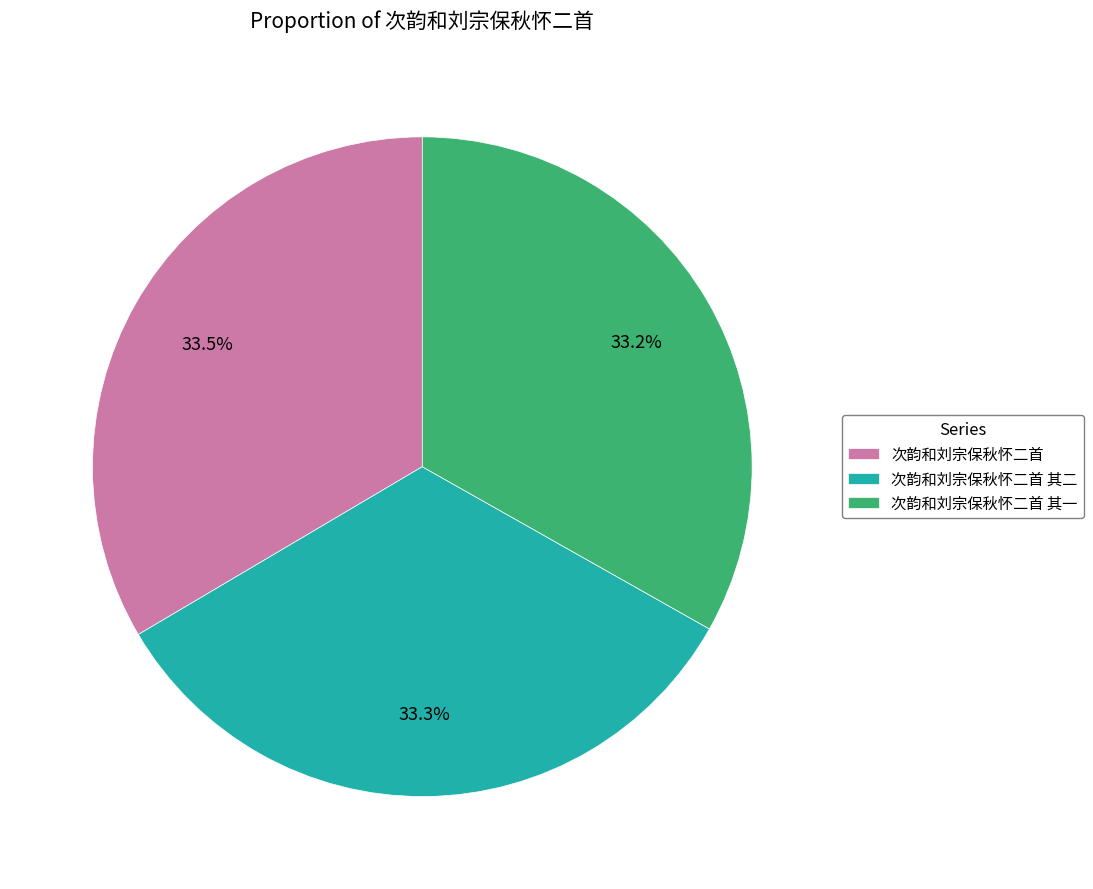

Is there a majority slice in this chart?

No